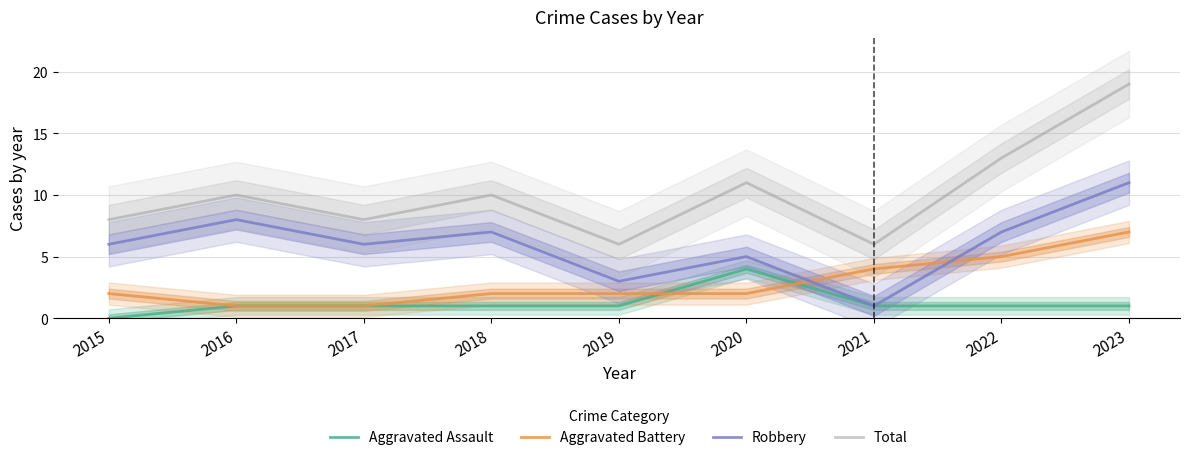

Where is the first local maximum for Robbery?

2016